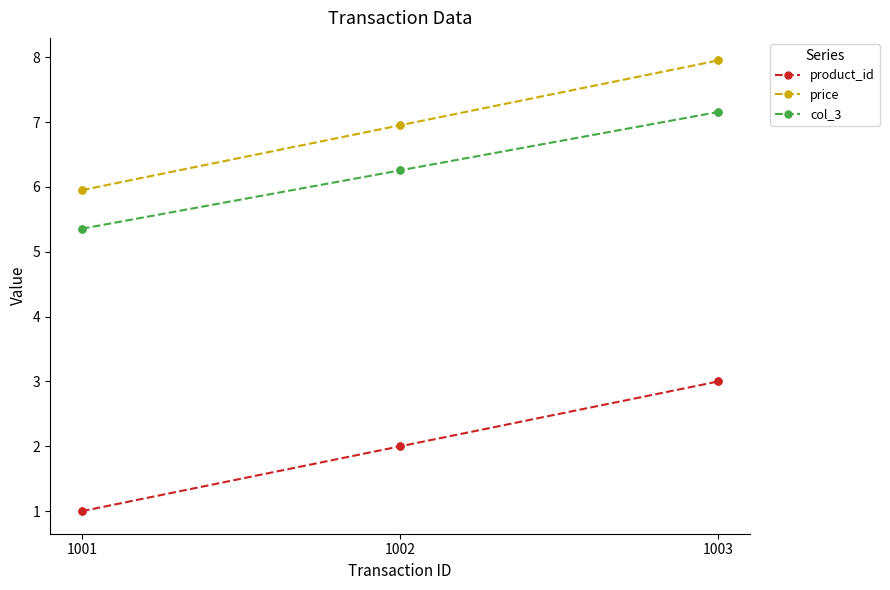

What is the total value across all series at 1003?

18.1